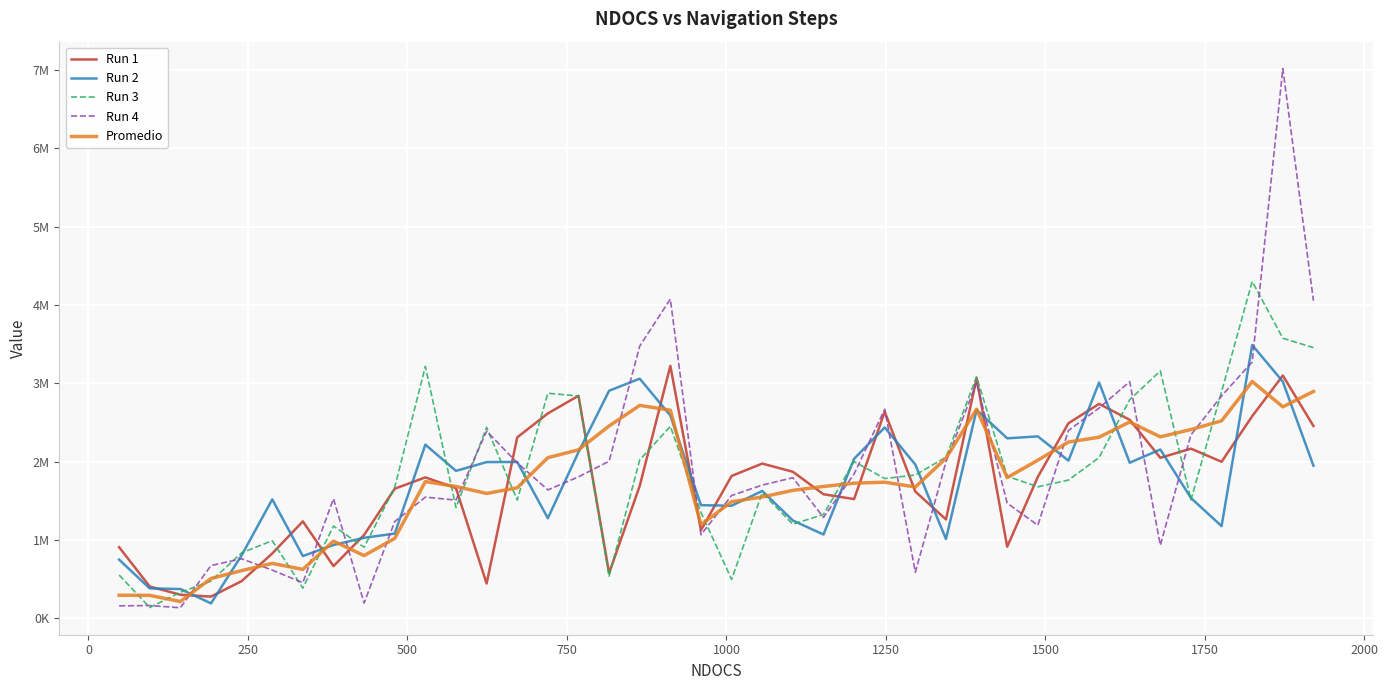

True or false: Promedio has more than 1 interior local peaks.

True